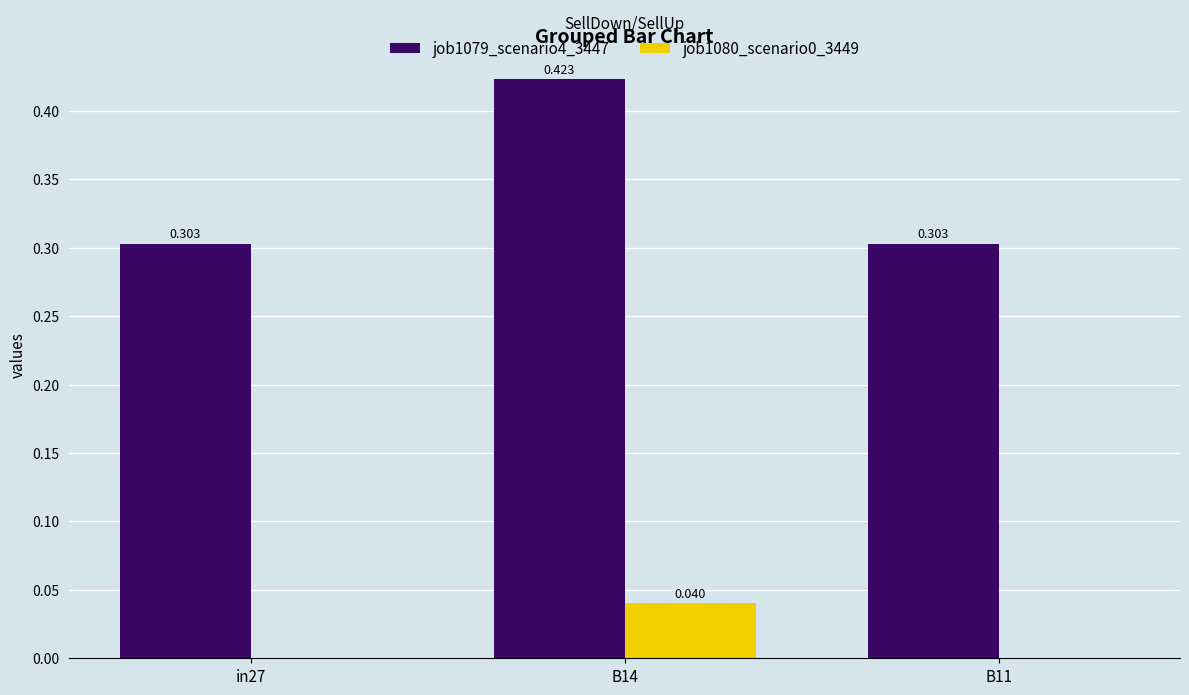

Which category has the highest value in the job1079_scenario4_3447 series?

B14